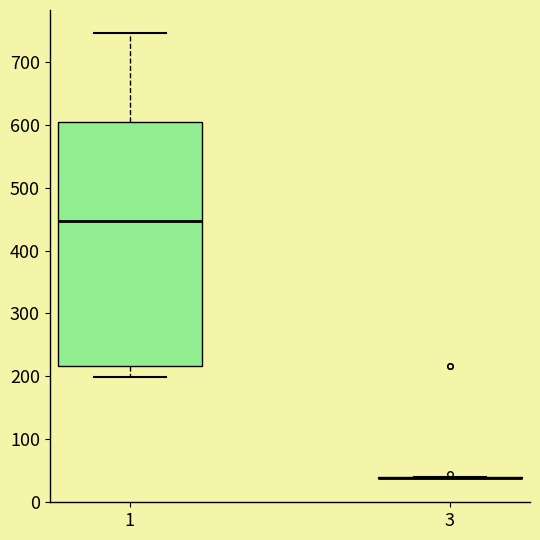

Reading left to right, transcribe this box plot: for each box, give where its median line is, the range the box spans, and where its two whiskers end, as read against the y-axis. The values are not printed on the chart, so give them approximately, as read against the axis.

1: median 450, box 220 to 600, whiskers 200 to 740
3: box collapsed to a line at 40, whiskers 40 to 40